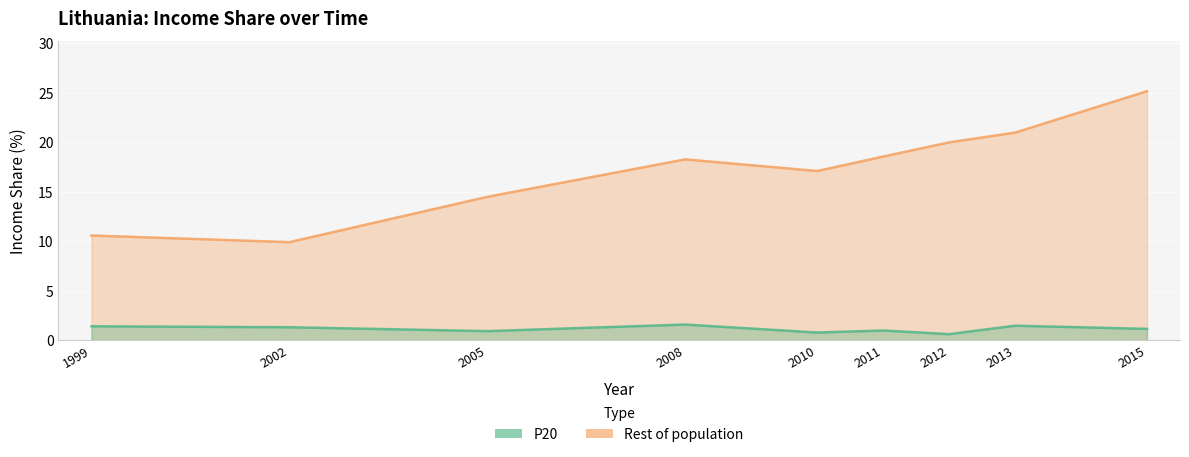

Reading left to right, what are all the values shown in this chart?

P20: 1999=1.4	2002=1.3	2005=0.9	2008=1.6	2010=0.8	2011=1.0	2012=0.6	2013=1.5	2015=1.2
Rest of population: 1999=10.6	2002=9.9	2005=14.5	2008=18.3	2010=17.1	2011=18.6	2012=20.0	2013=21.0	2015=25.2